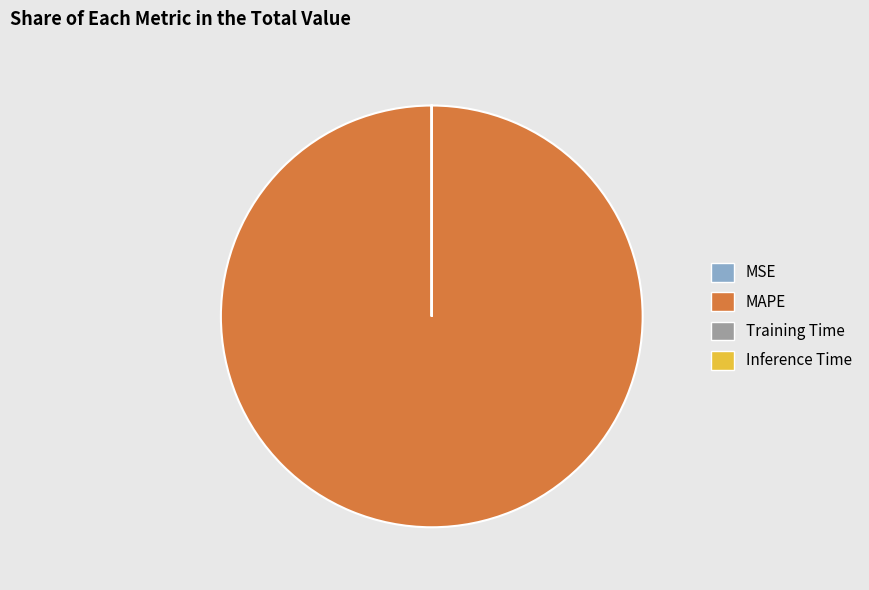

The MAPE slice represents 100% of the pie. True or false?

True